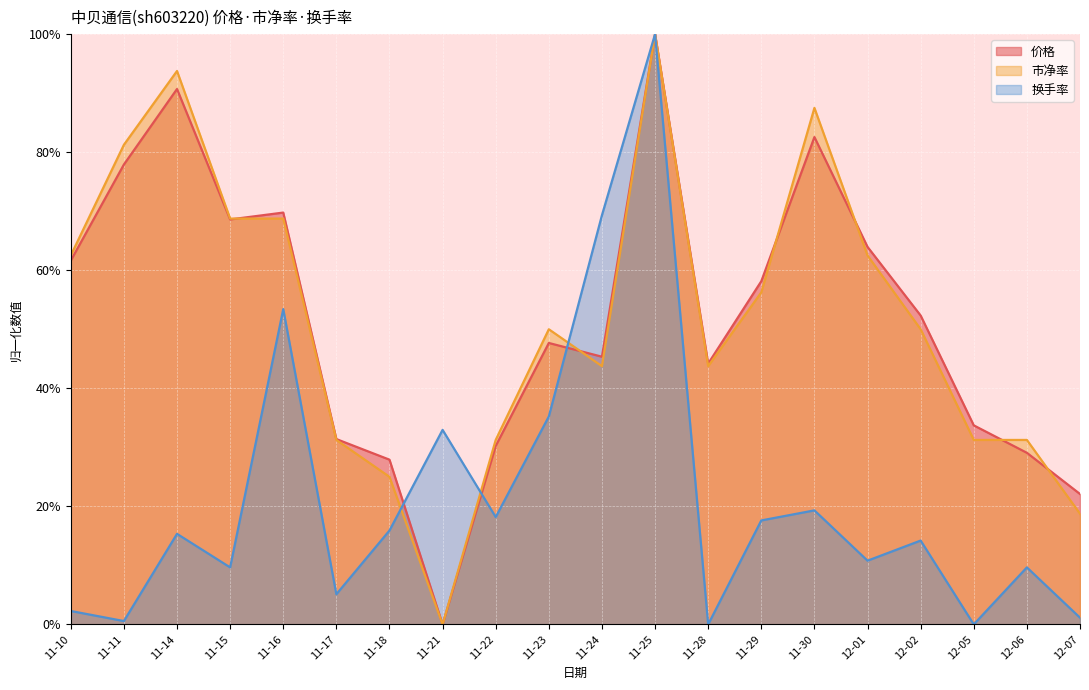

In 价格, how many points are lower than both neighbors (excluding endpoints)?

4